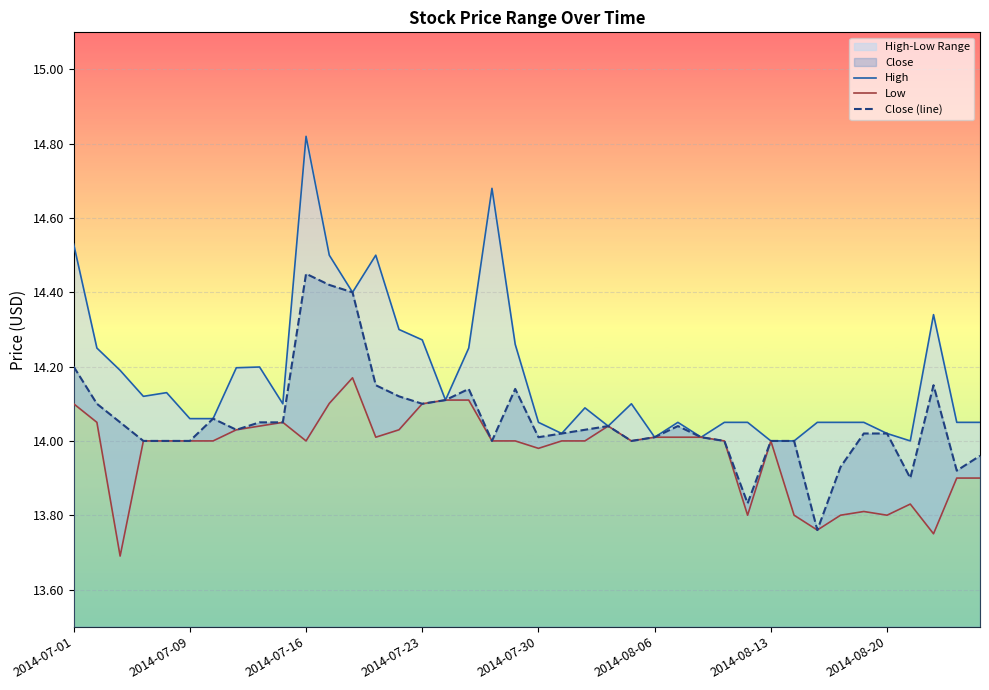

Which label corresponds to the largest value in the chart?

2014-07-16